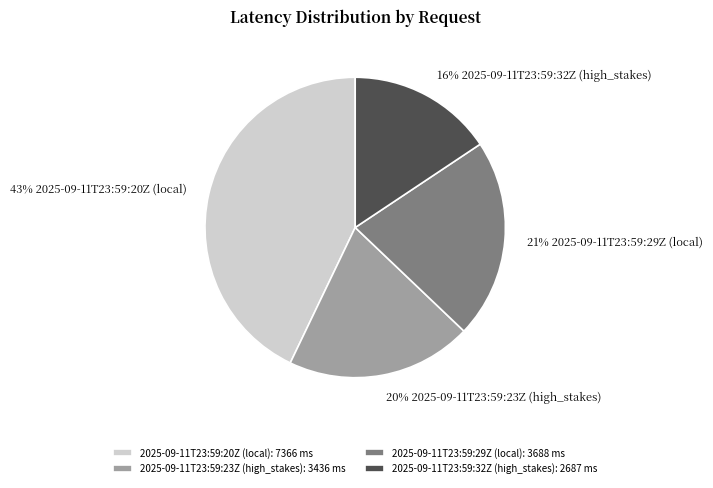

Rank the categories by value from highest to lowest.

2025-09-11T23:59:20Z (local), 2025-09-11T23:59:29Z (local), 2025-09-11T23:59:23Z (high_stakes), 2025-09-11T23:59:32Z (high_stakes)